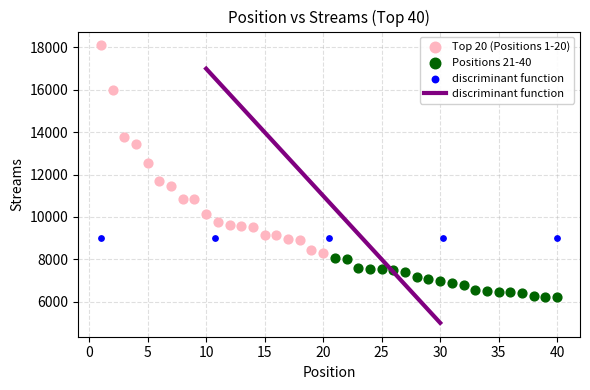

Which series reaches the maximum Y coordinate?

Top 20 (Positions 1-20)